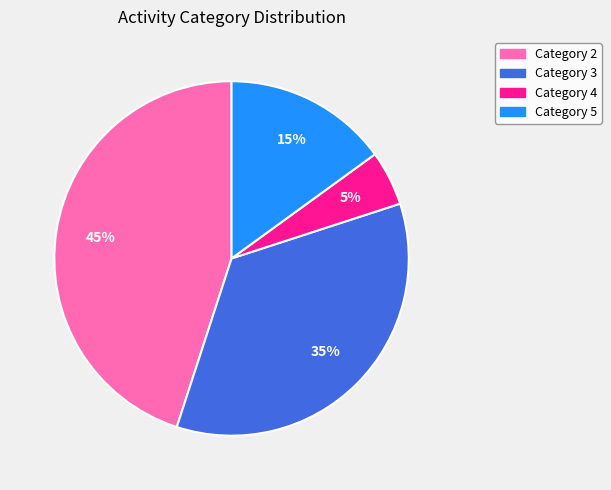

To the nearest percent, what is the difference between the largest and smallest slice percentages?

40%